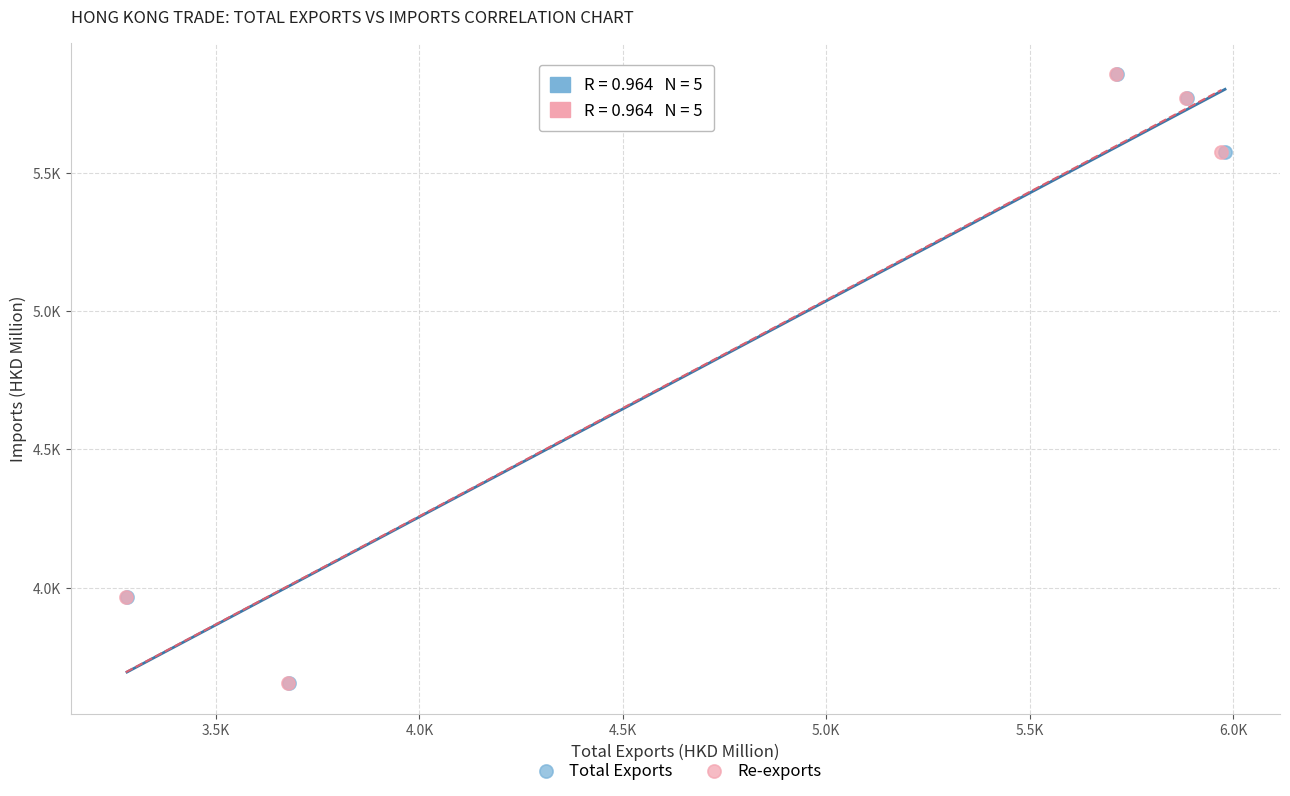

What are all the series names shown in the legend?

Total Exports, Re-exports